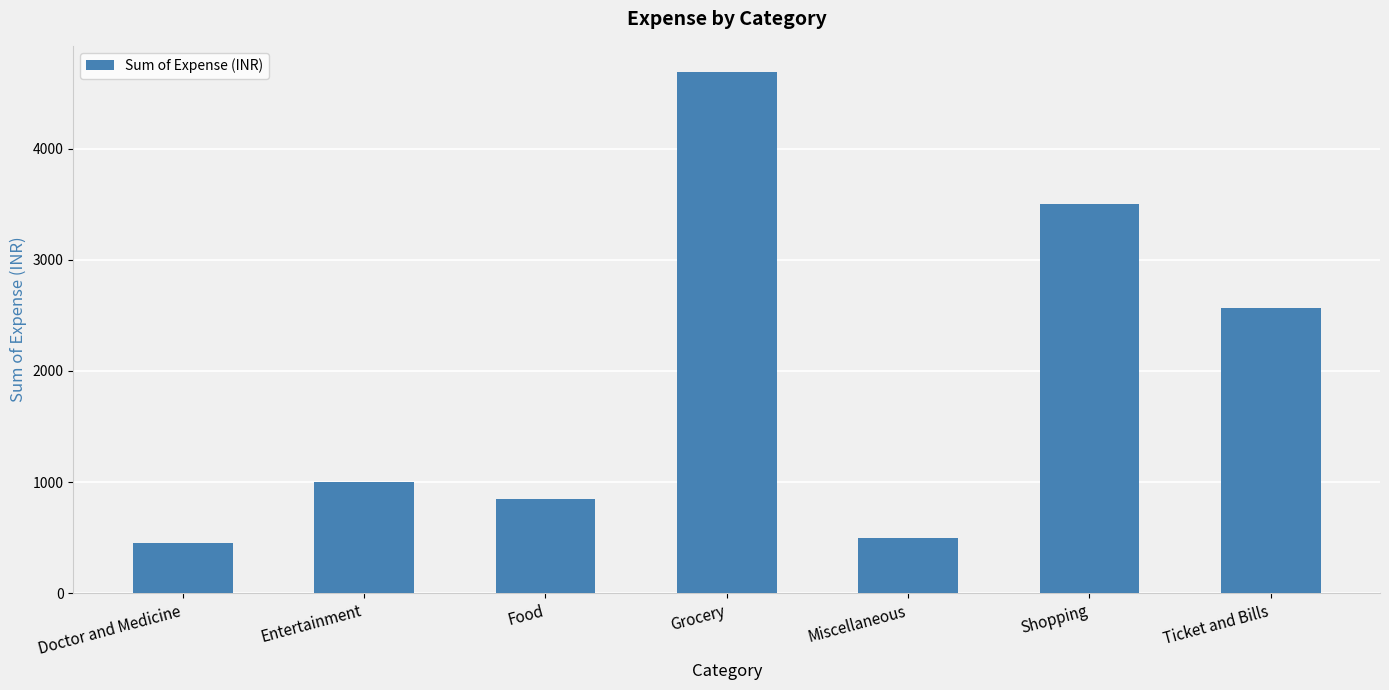

Which label corresponds to the largest value in the chart?

Grocery